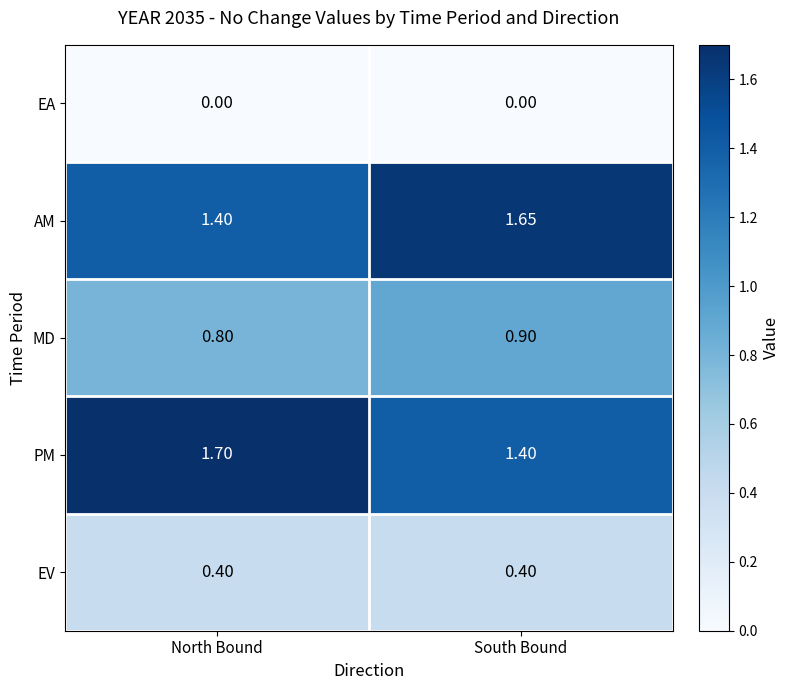

Which series has the widest spread of values?

PM